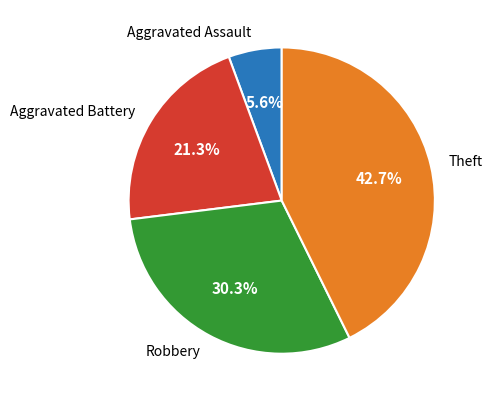

The Aggravated Assault slice represents 12% of the pie. True or false?

False